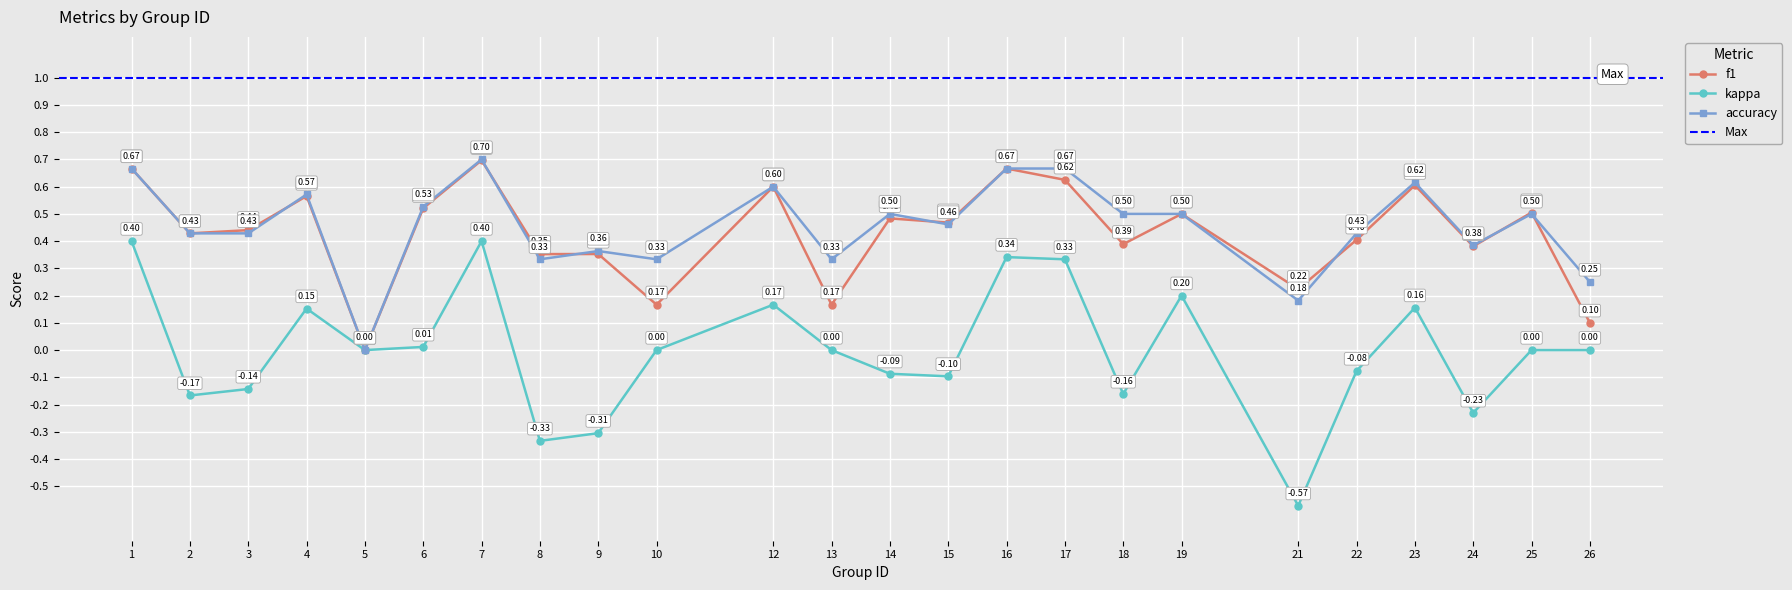

In kappa, how many points are lower than both neighbors (excluding endpoints)?

7